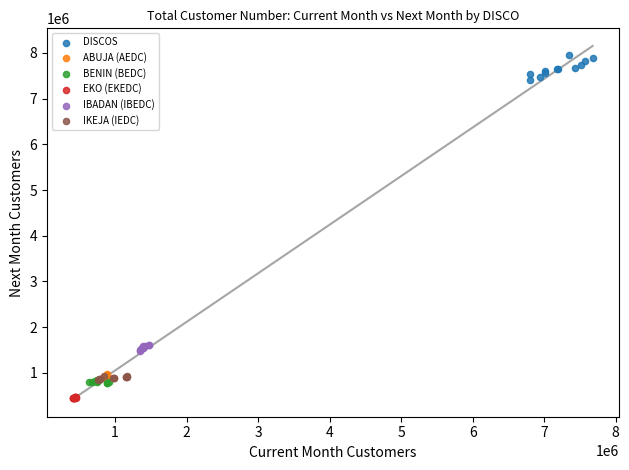

Which series has the widest spread of Y values?

DISCOS